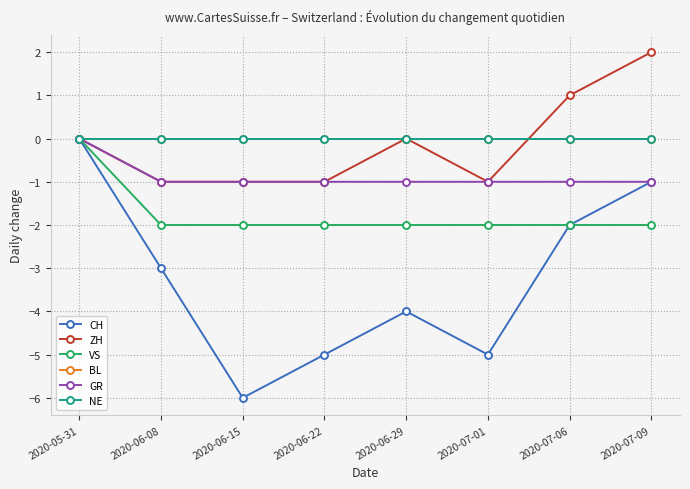

Does the chart have visible grid lines?

Yes